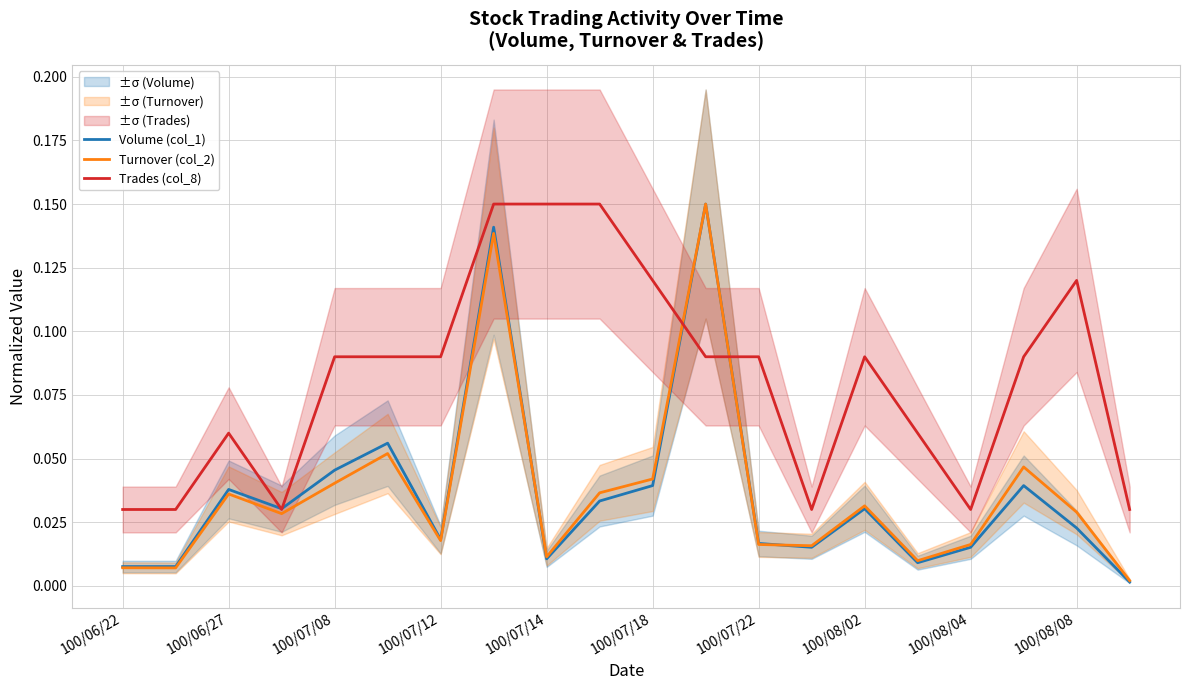

Where is Trades (col_8) nearest to the value 0?

100/06/22